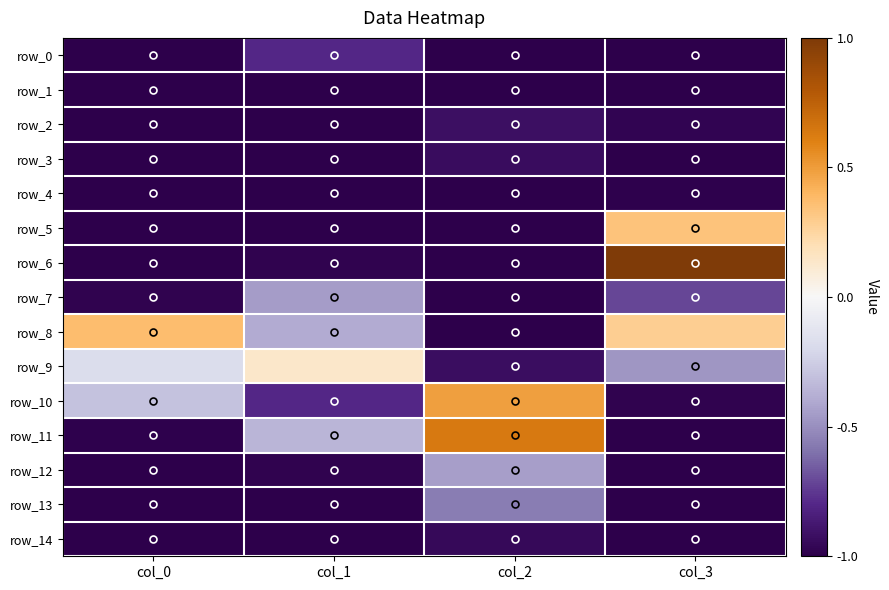

Is the value of row_0 at col_2 greater than the value of row_9 at col_0?

No